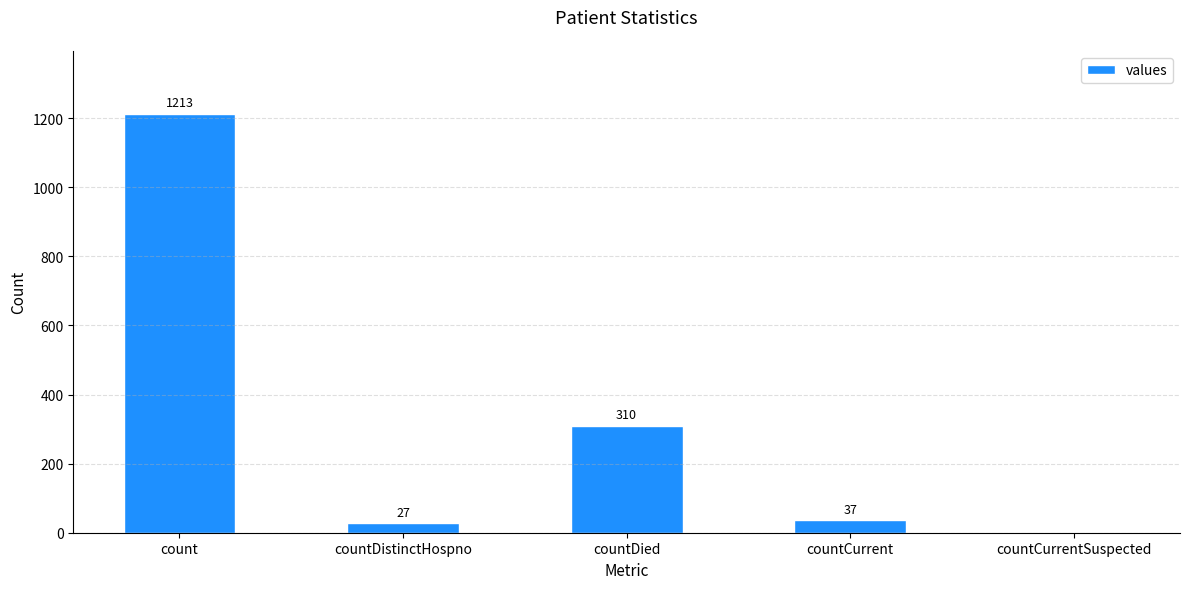

Where is the data nearest to the value 606?

countDied